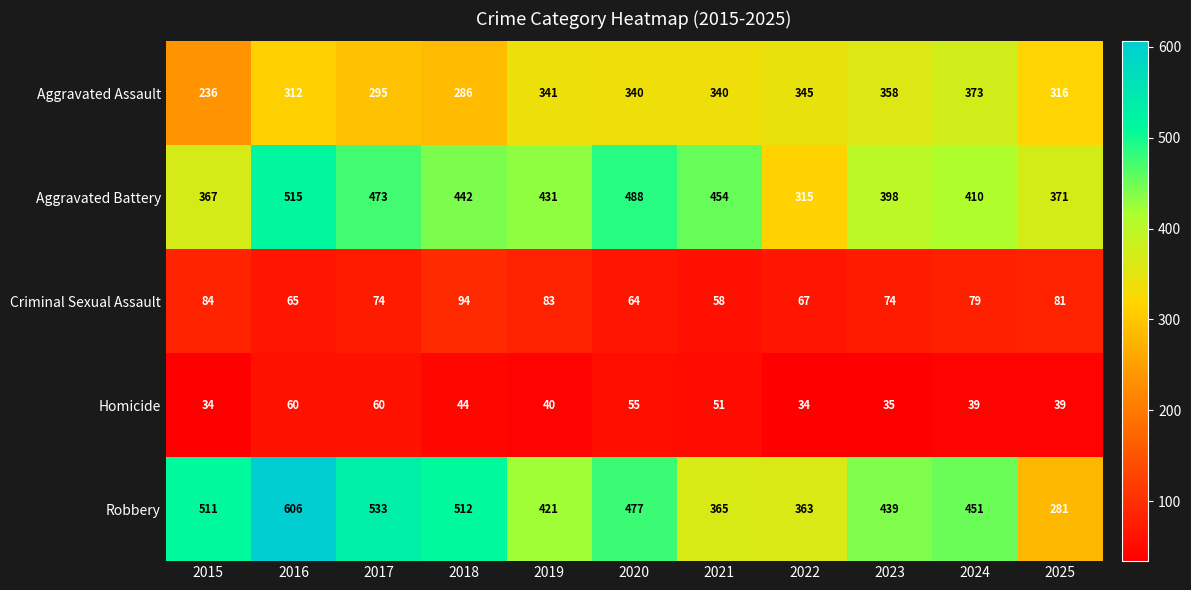

At which label does Criminal Sexual Assault first exceed 74?

2015